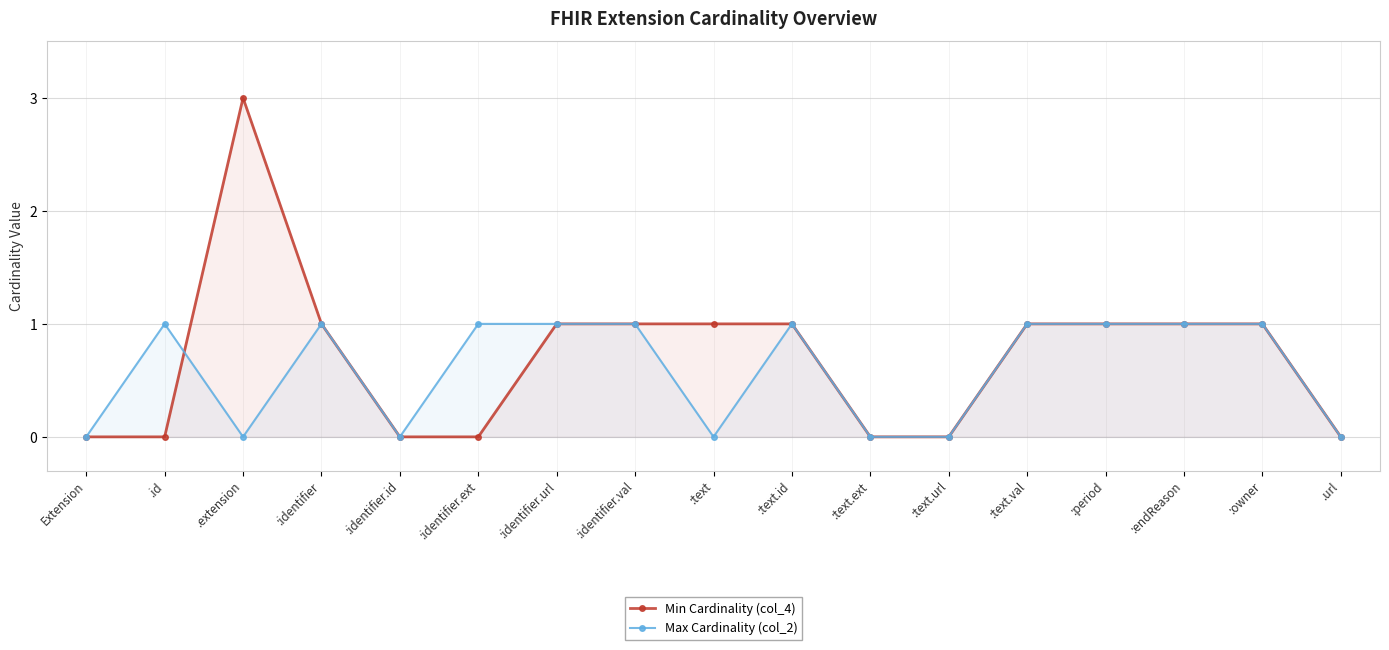

Which has a higher value, :endReason or :text?

:endReason